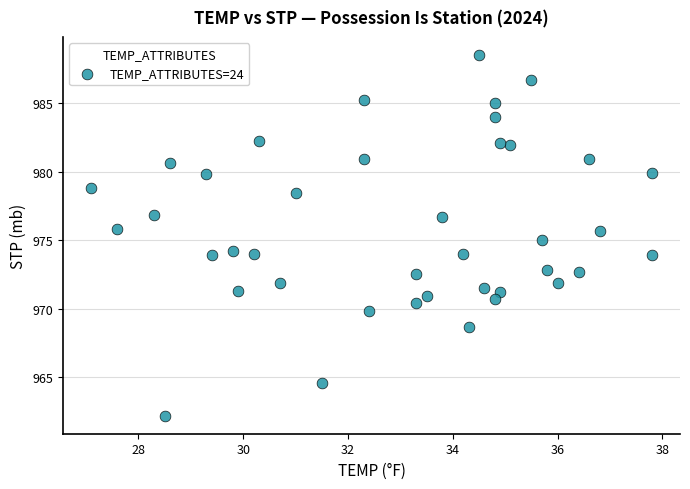

What is the range of Y values (max minus min)?

26.3